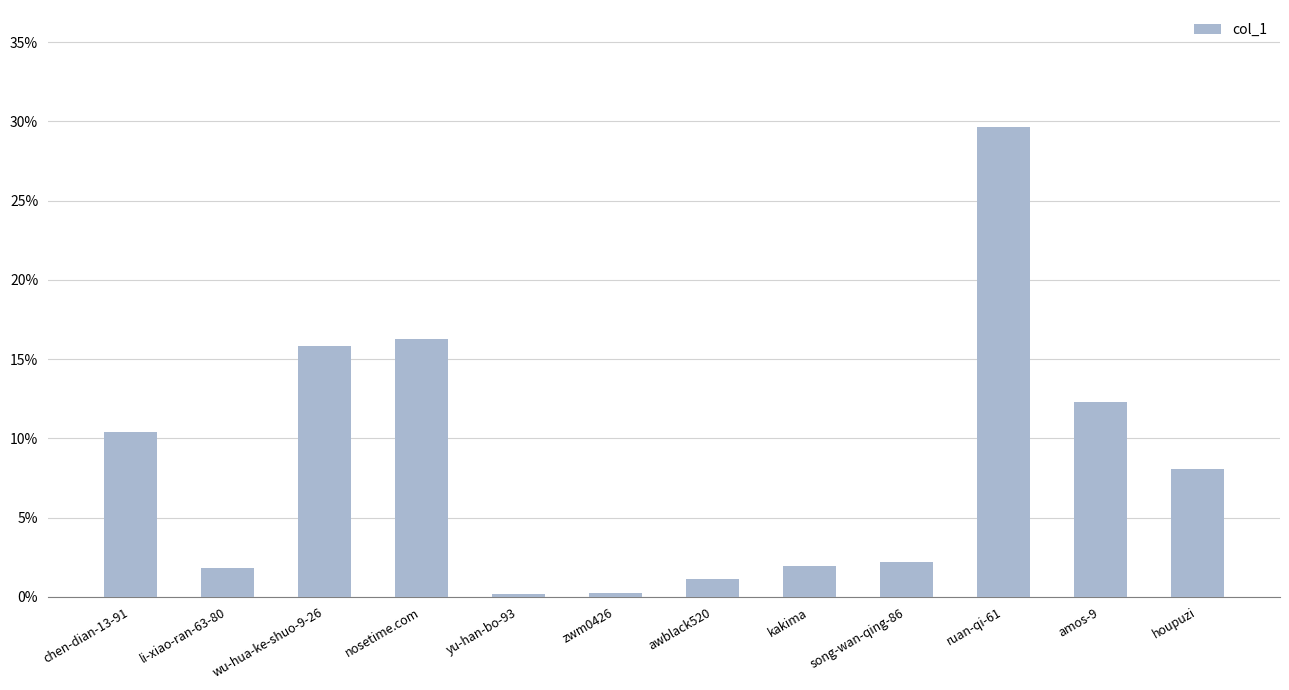

Reading left to right, extract all data points from this chart.

chen-dian-13-91=0.1	li-xiao-ran-63-80=0.0	wu-hua-ke-shuo-9-26=0.2	nosetime.com=0.2	yu-han-bo-93=0.0	zwm0426=0.0	awblack520=0.0	kakima=0.0	song-wan-qing-86=0.0	ruan-qi-61=0.3	amos-9=0.1	houpuzi=0.1